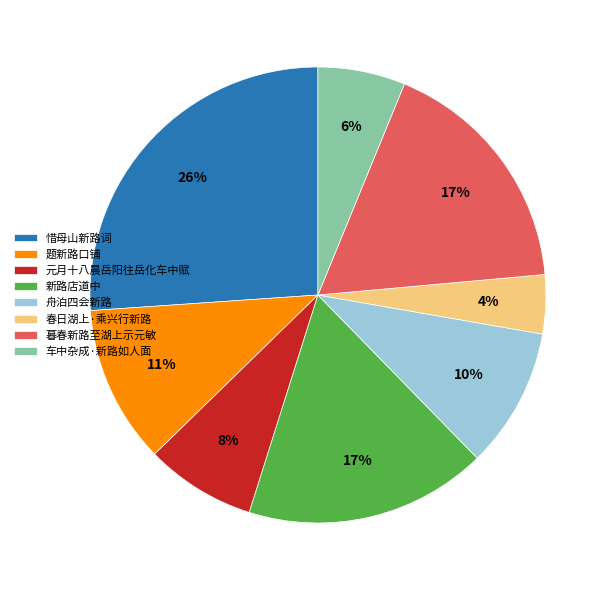

Between 新路店道中 and 春日湖上·乘兴行新路, which is larger?

新路店道中